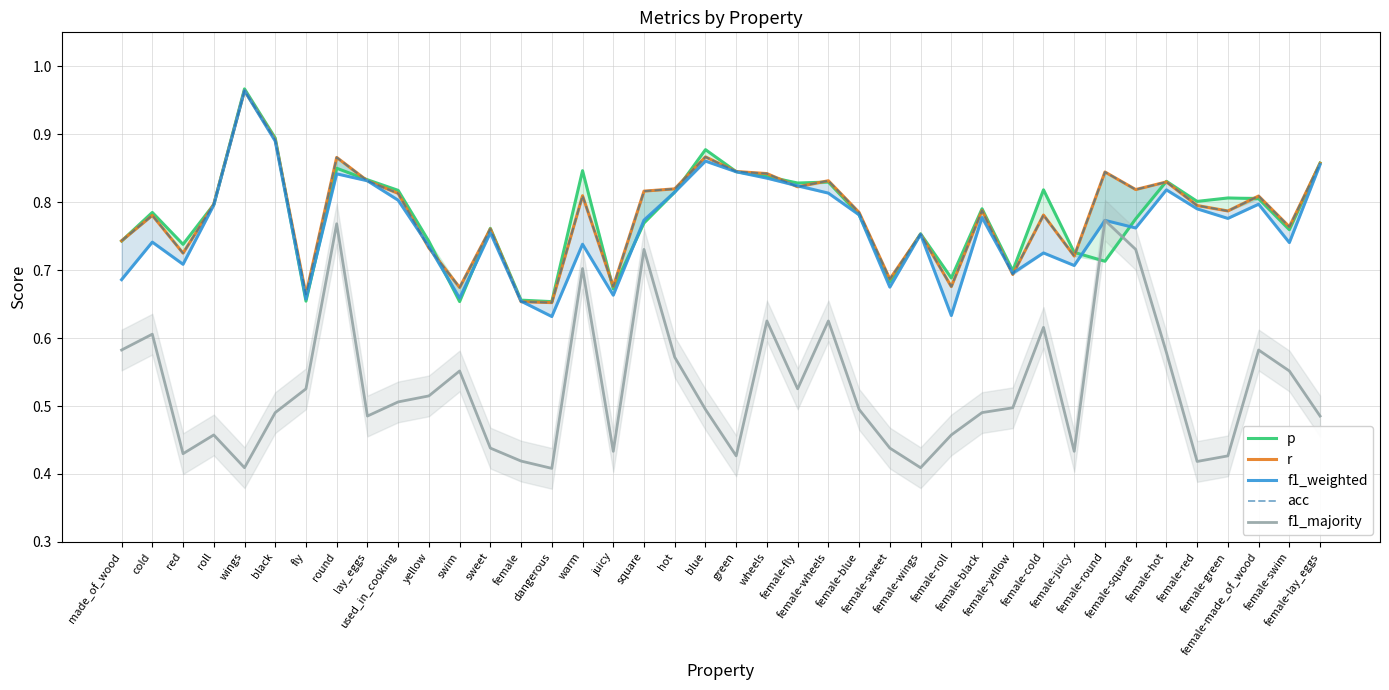

Is the value of f1_majority at female-fly greater than the value of p at green?

No